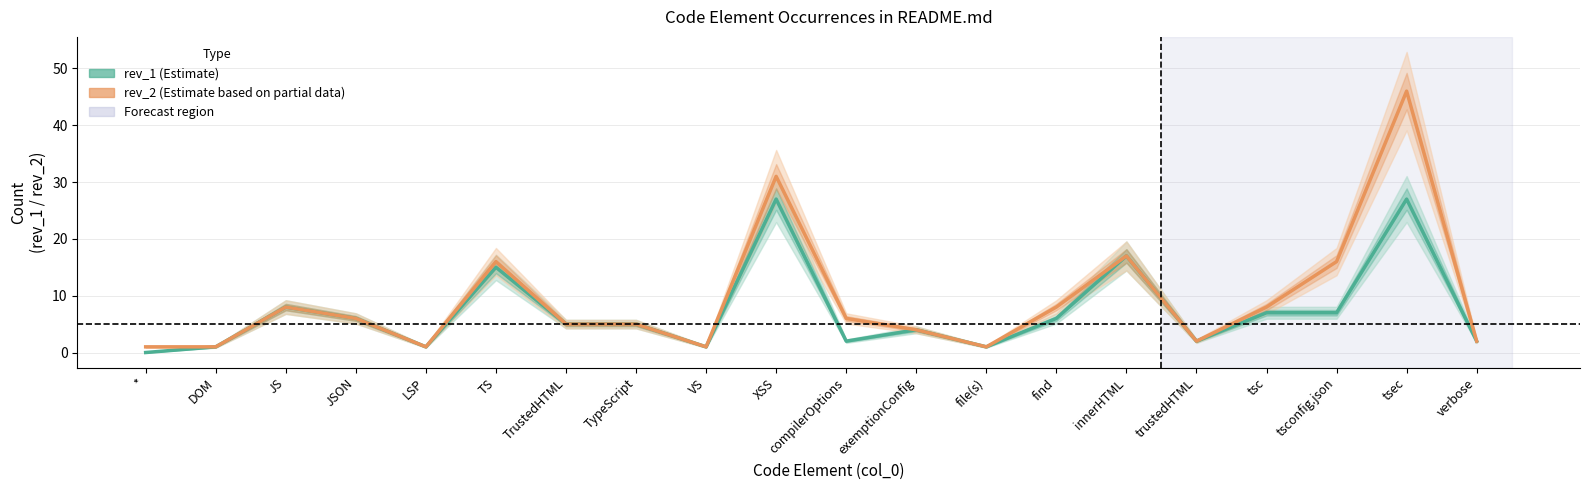

What is the difference between the rev_1 (Estimate) values at TypeScript and tsc?

2